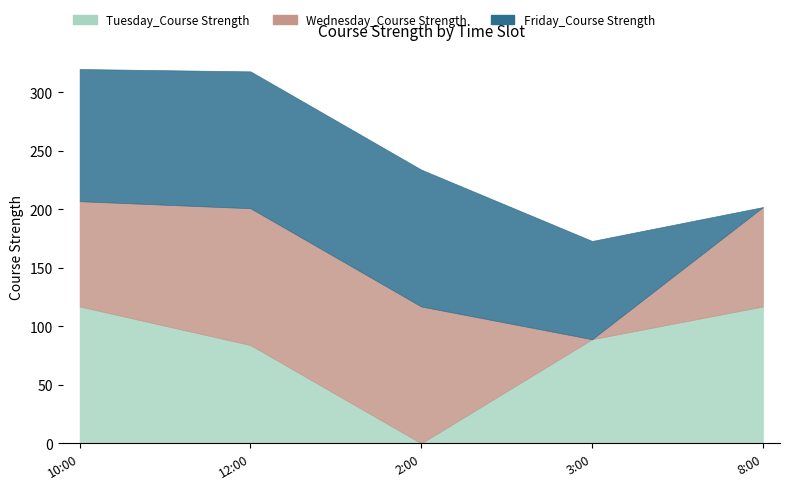

What position from the left is 2:00?

3